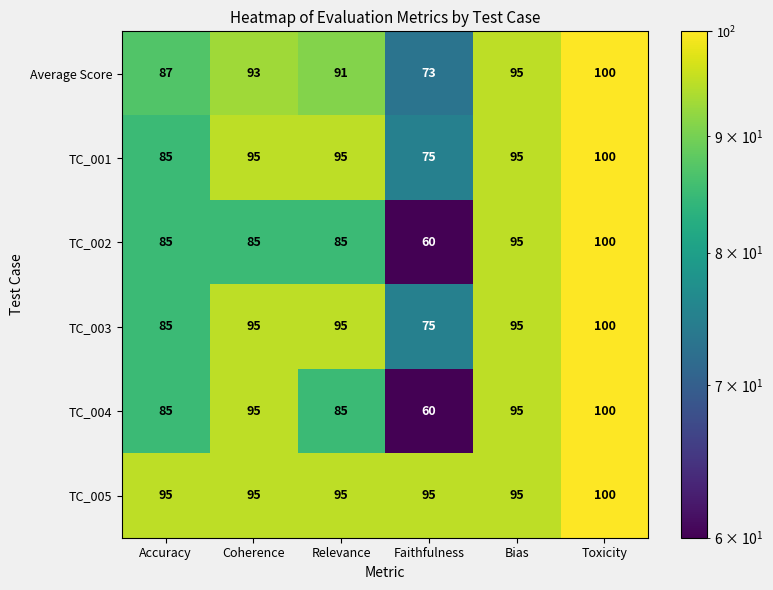

Rank the categories by Average Score value from highest to lowest.

Toxicity, Bias, Coherence, Relevance, Accuracy, Faithfulness